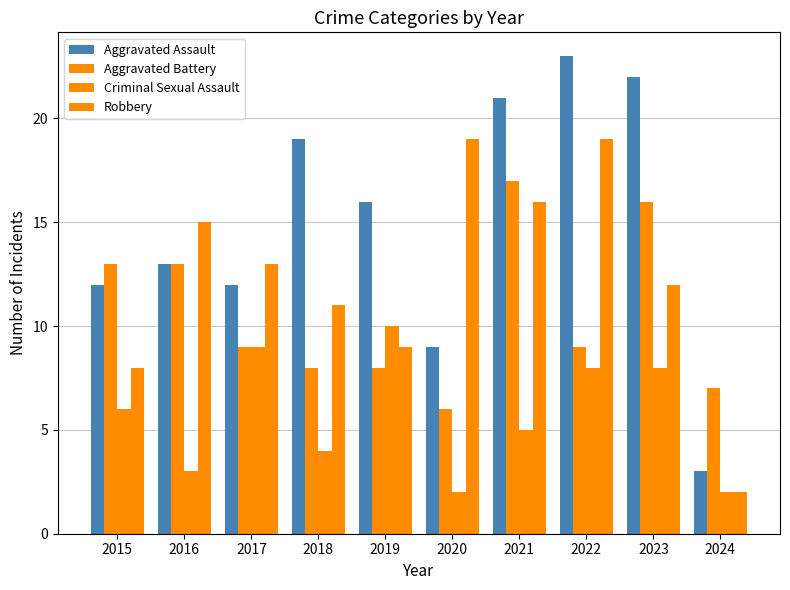

How many bars are there in total?

40